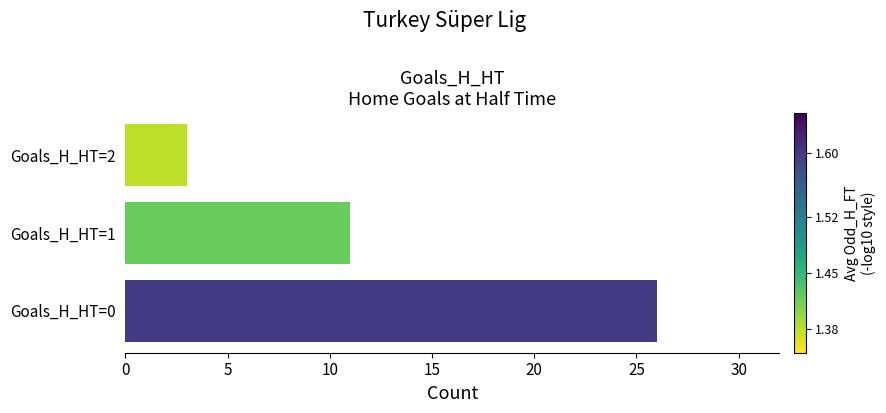

Approximately how many times larger is the value at Goals_H_HT=0 compared to Goals_H_HT=2?

8.7